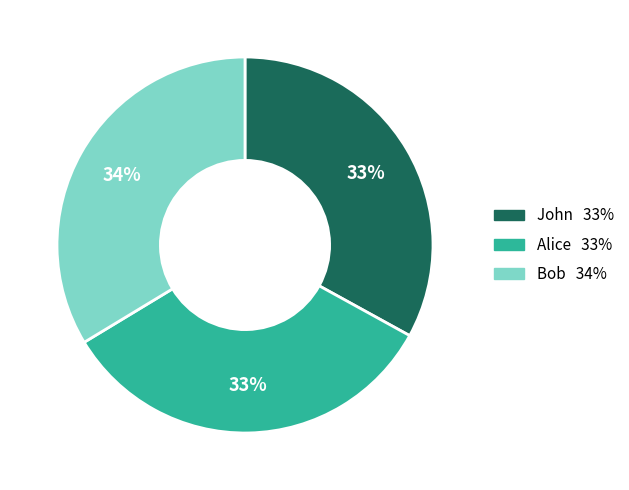

Does John represent more than half of the total?

No